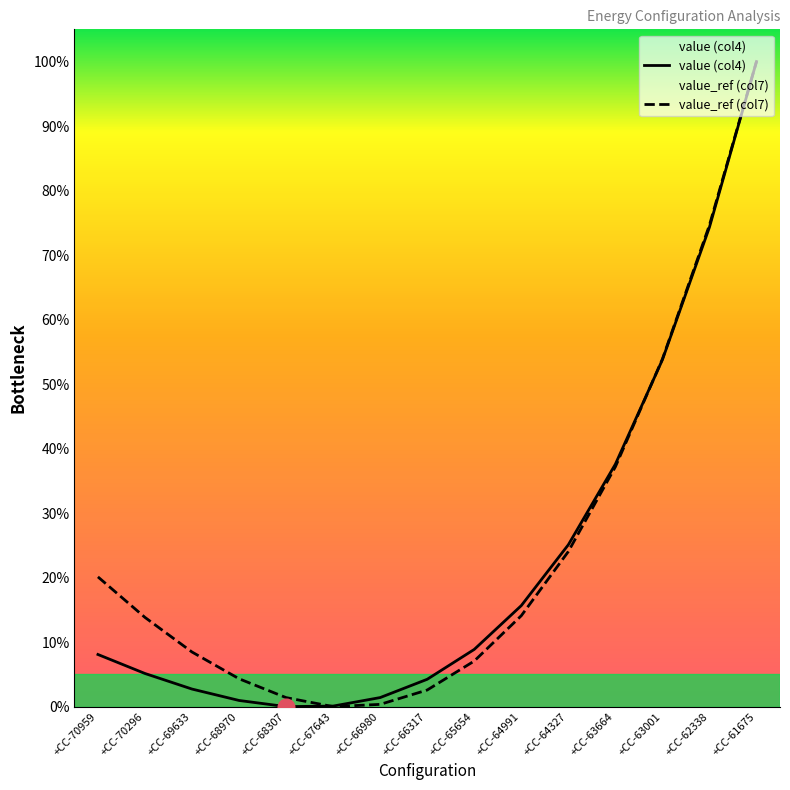

Between which two adjacent categories do value (col4) and value_ref (col7) first intersect?

+CC-68307 and +CC-67643